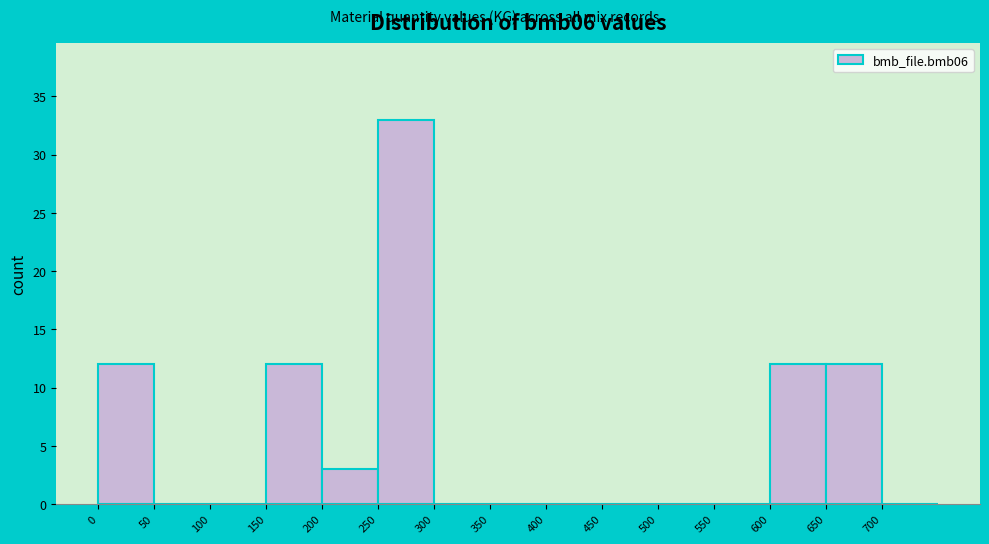

Over which range of the x-axis is the bar tallest?

250 to 300